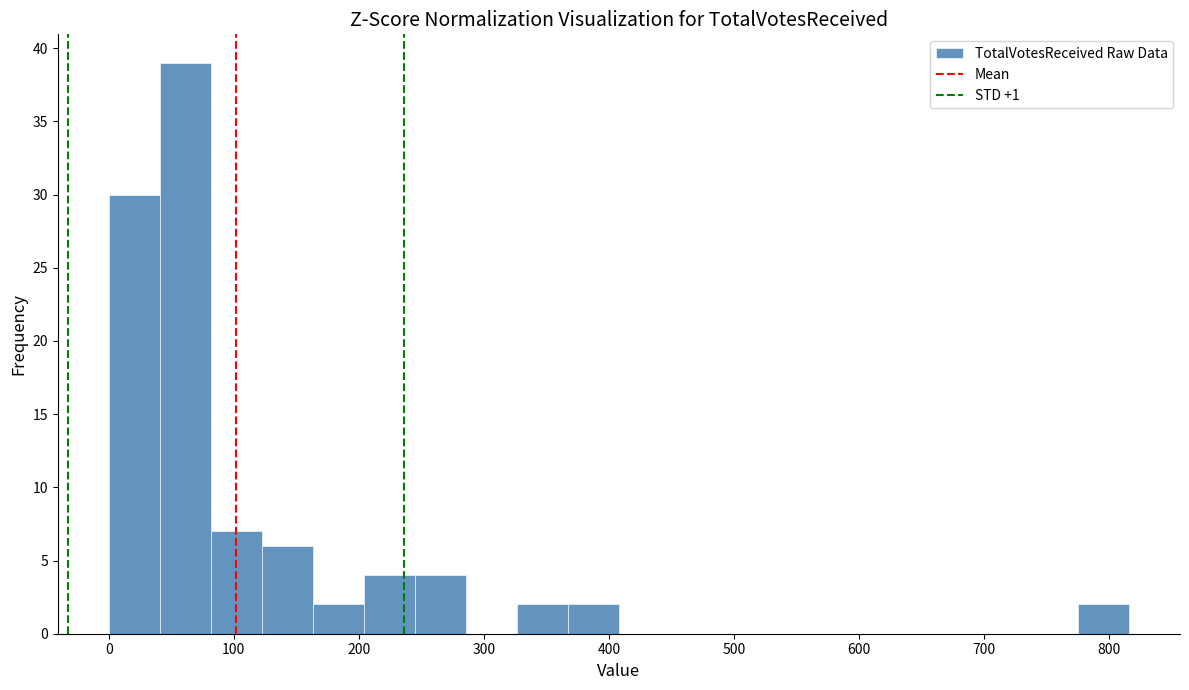

How tall is the bar that spans 160 to 200 on the x-axis? Neither the bar edges nor the heights are printed on the chart, so give them approximately, as read against the axes.

2